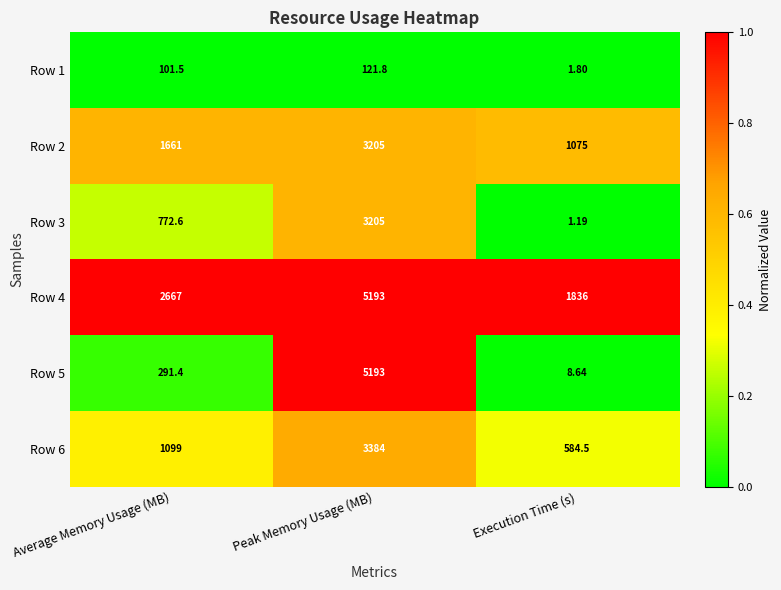

Which label corresponds to the largest value in the chart?

Peak Memory Usage (MB)